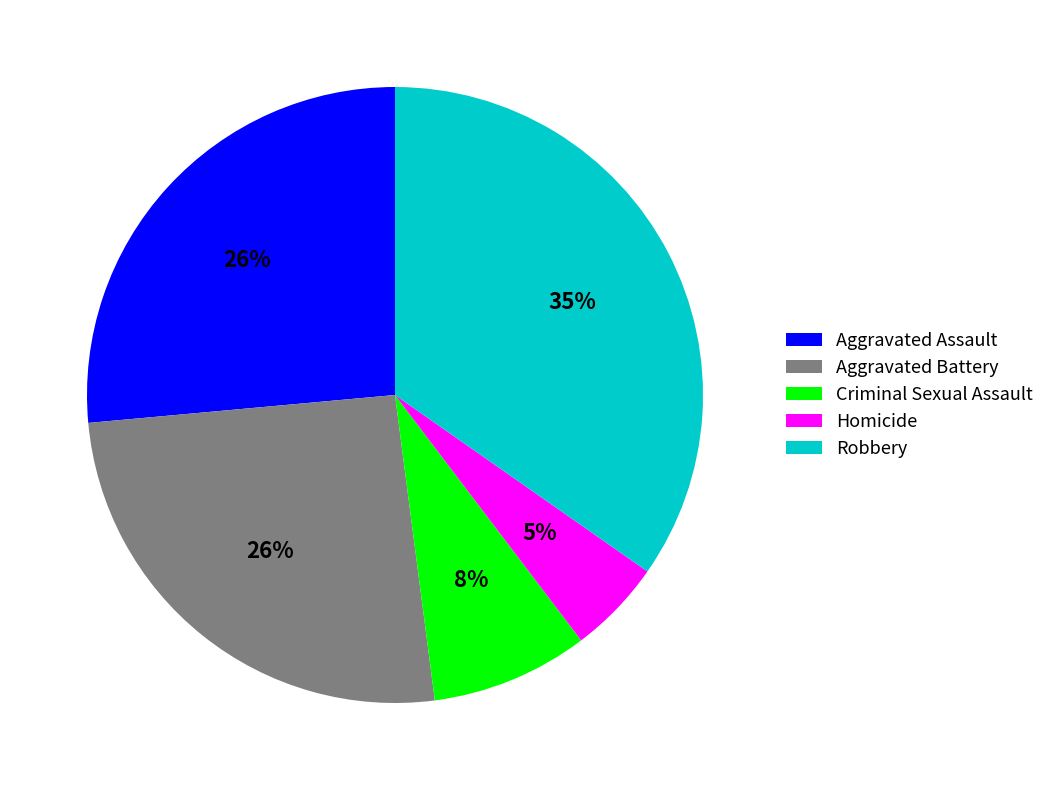

Between Criminal Sexual Assault and Robbery, which is larger?

Robbery